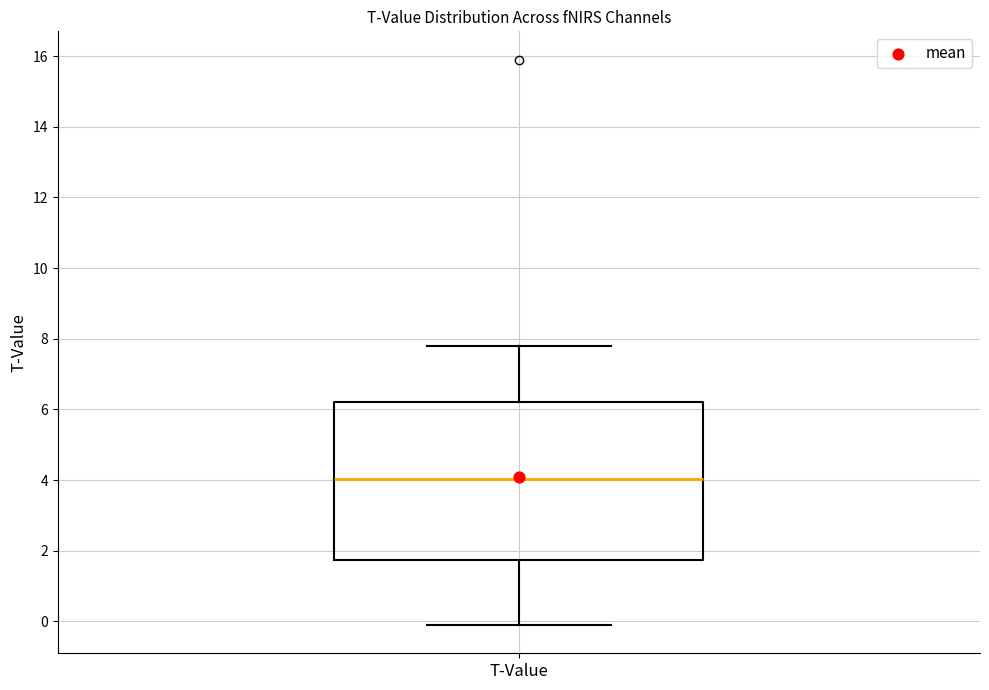

Read this box plot against the y-axis: the position of the median line, the range covered by the box, and the ends of both whiskers. The values are not printed on the chart, so give them approximately, as read against the axis.

median 4.0, box 1.8 to 6.2, whiskers -0.2 to 7.8